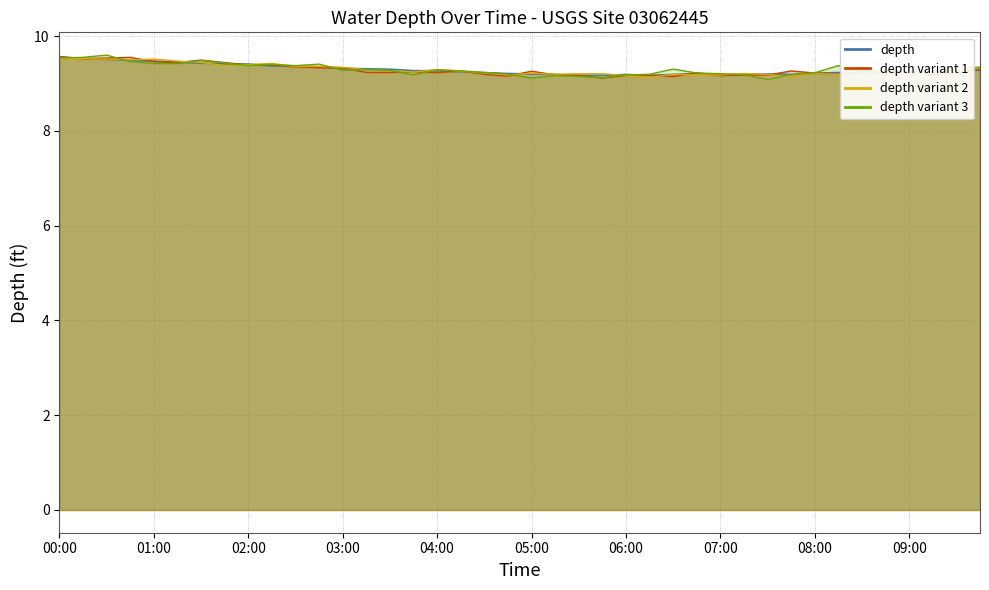

Does the chart have visible grid lines?

Yes